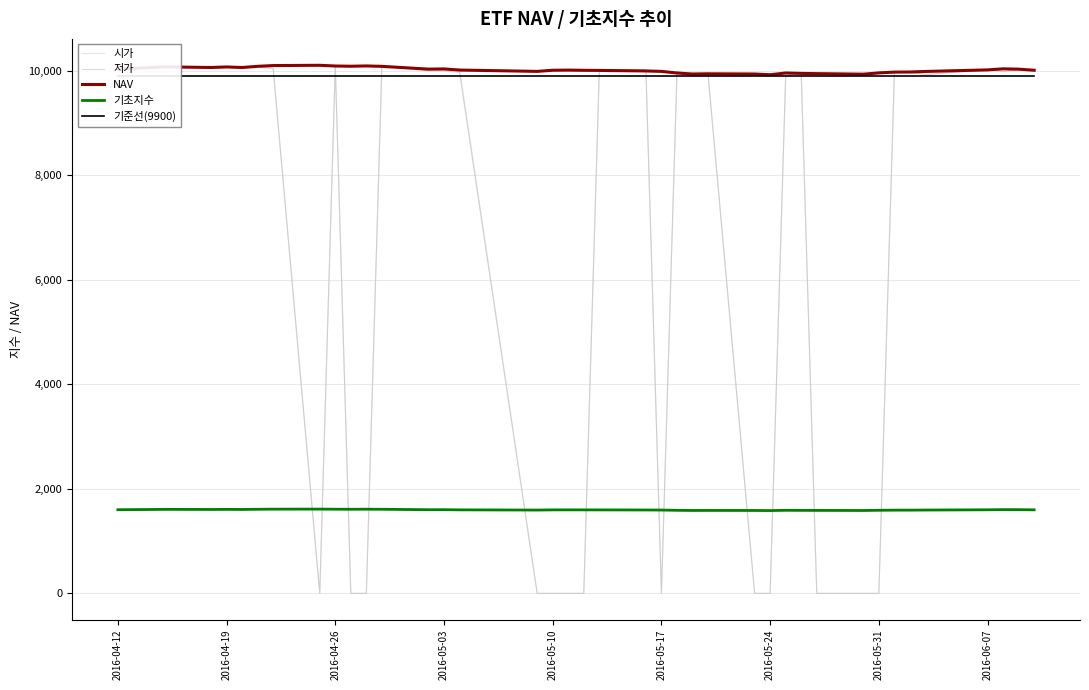

At how many categories does at least one series exceed 9209?

40